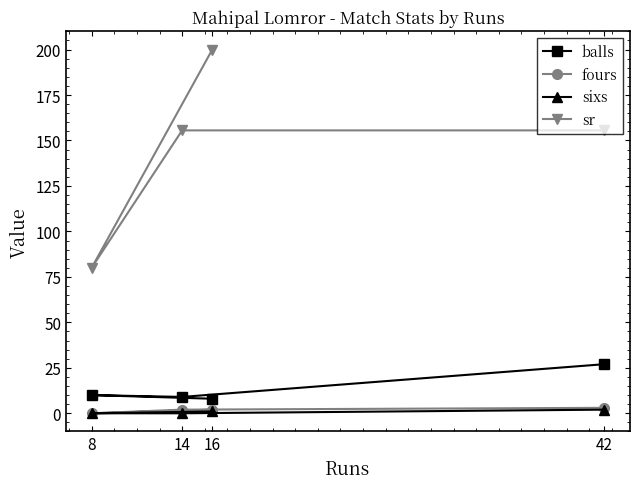

What is the value of the balls point at the 1st from the left?

10.0